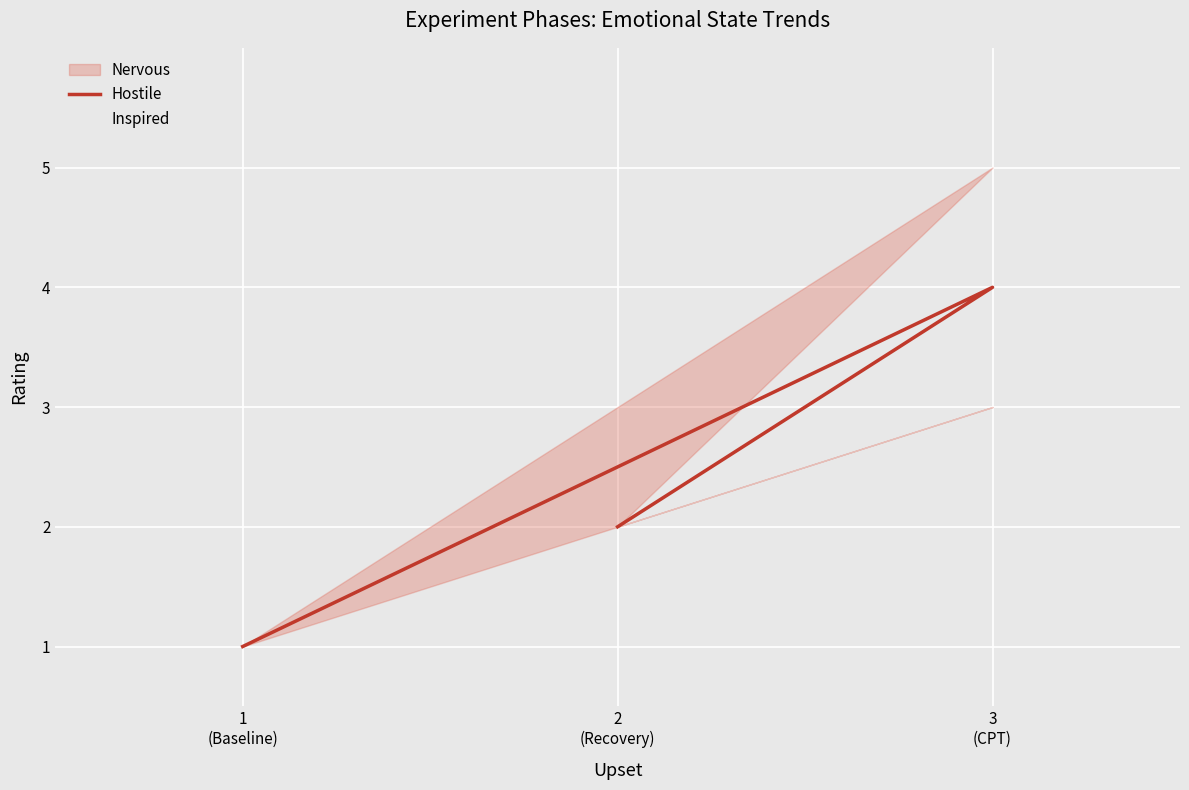

How many data points in Inspired are above 2?

1